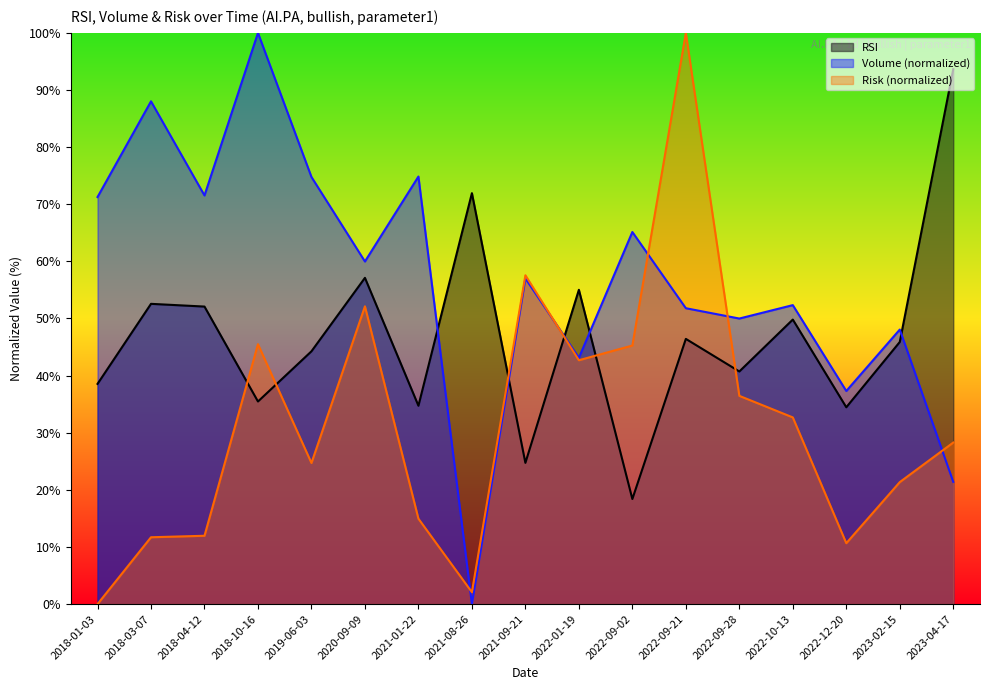

Where do Volume and Risk first cross each other?

2021-01-22 and 2021-08-26